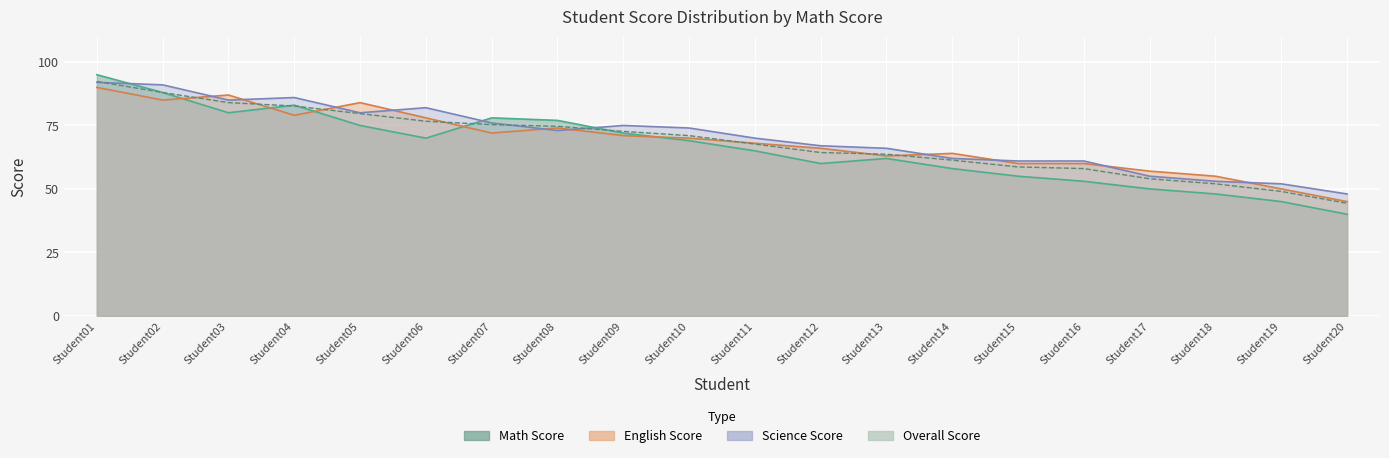

Reading left to right, extract all data points from this chart.

Math Score: Student01=95.0	Student02=88.0	Student03=80.0	Student04=83.0	Student05=75.0	Student06=70.0	Student07=78.0	Student08=77.0	Student09=72.0	Student10=69.0	Student11=65.0	Student12=60.0	Student13=62.0	Student14=58.0	Student15=55.0	Student16=53.0	Student17=50.0	Student18=48.0	Student19=45.0	Student20=40.0
English Score: Student01=90.0	Student02=85.0	Student03=87.0	Student04=79.0	Student05=84.0	Student06=78.0	Student07=72.0	Student08=74.0	Student09=71.0	Student10=70.0	Student11=68.0	Student12=66.0	Student13=63.0	Student14=64.0	Student15=60.0	Student16=60.0	Student17=57.0	Student18=55.0	Student19=50.0	Student20=45.0
Science Score: Student01=92.0	Student02=91.0	Student03=85.0	Student04=86.0	Student05=80.0	Student06=82.0	Student07=76.0	Student08=73.0	Student09=75.0	Student10=74.0	Student11=70.0	Student12=67.0	Student13=66.0	Student14=62.0	Student15=61.0	Student16=61.0	Student17=55.0	Student18=53.0	Student19=52.0	Student20=48.0
Overall Score: Student01=92.3	Student02=88.0	Student03=84.0	Student04=82.7	Student05=79.7	Student06=76.7	Student07=75.3	Student08=74.7	Student09=72.7	Student10=71.0	Student11=67.7	Student12=64.3	Student13=63.7	Student14=61.3	Student15=58.7	Student16=58.0	Student17=54.0	Student18=52.0	Student19=49.0	Student20=44.3